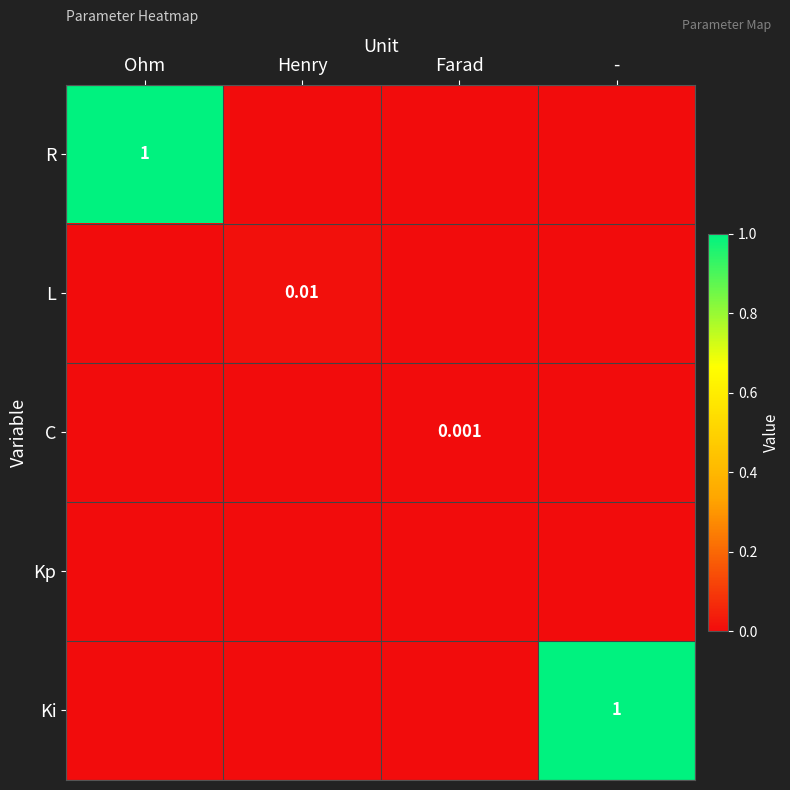

Is the value of Ki at Henry greater than the value of R at Henry?

No